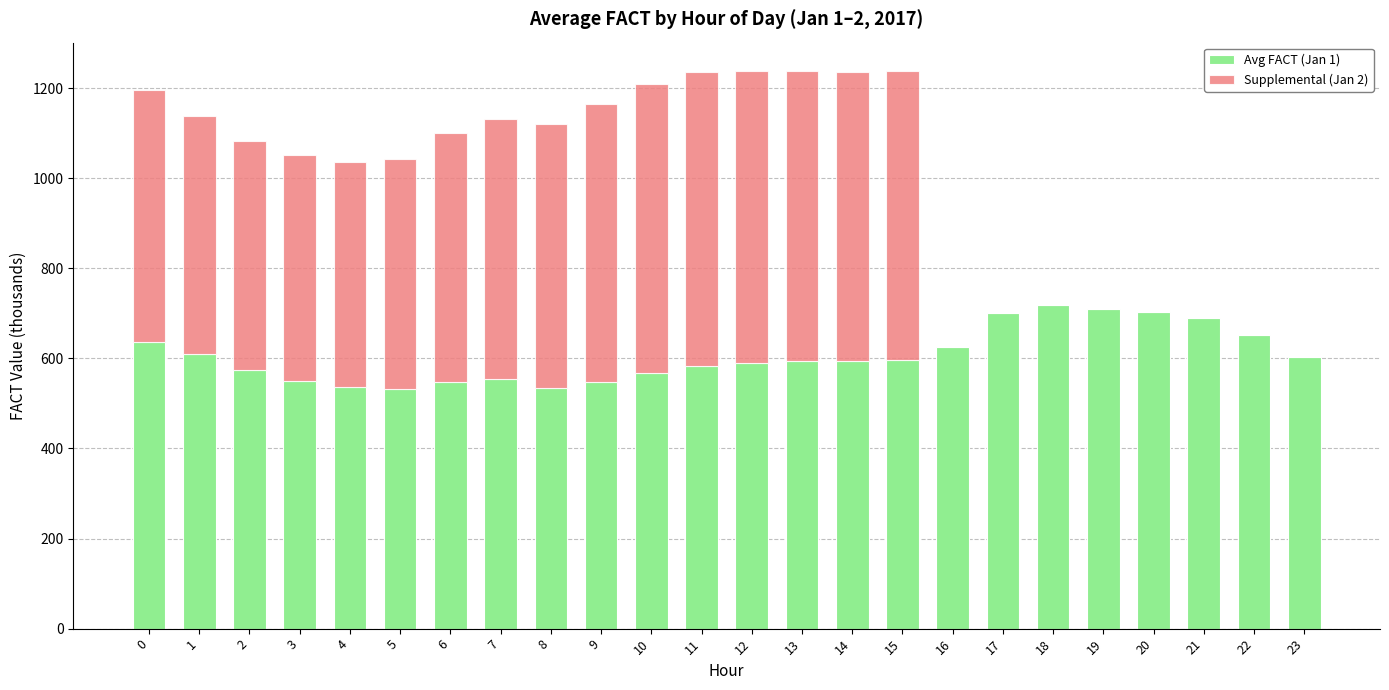

What is the total value across all series at 0?

1195.1